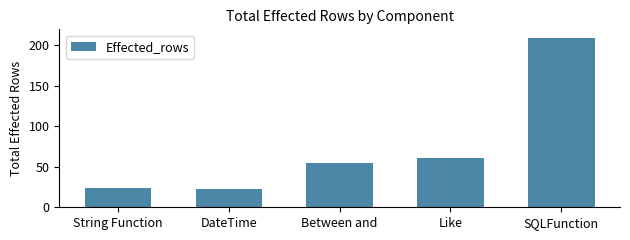

What is the ratio of the value at Like to the value at String Function?

2.5